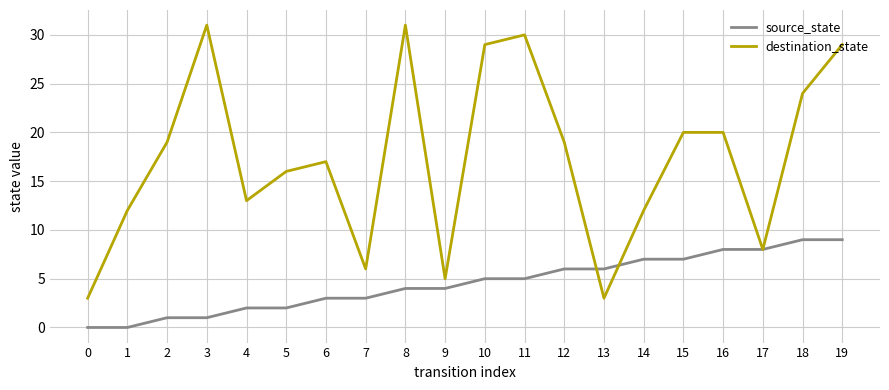

How many source_state values are between 2 and 7?

12